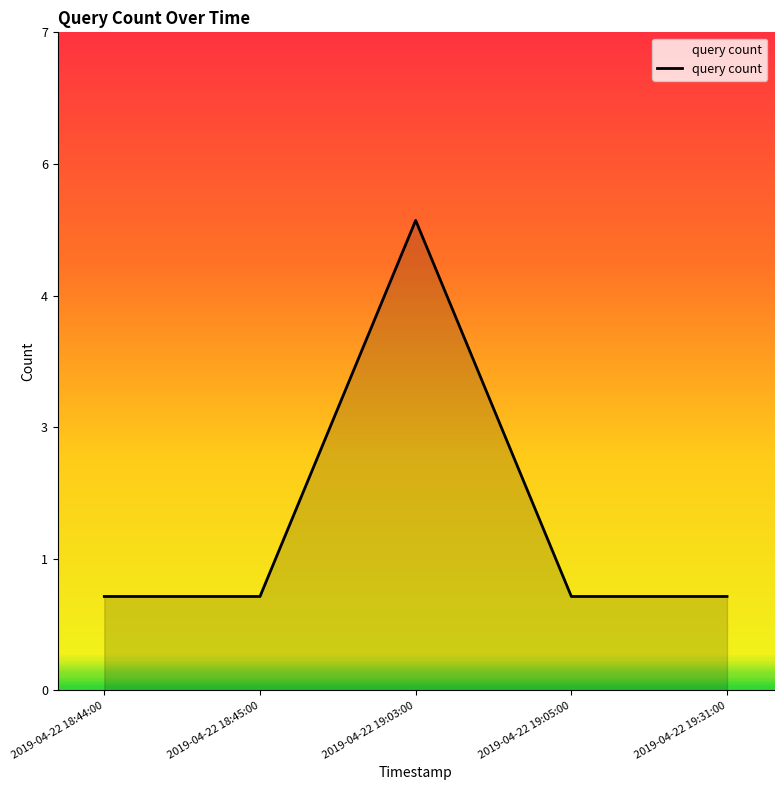

What is the sum of the values at 2019-04-22 19:03:00 and 2019-04-22 19:05:00?

6